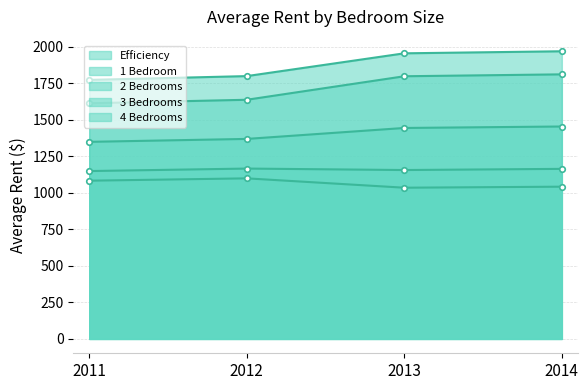

True or false: Efficiency has more than 2 points higher than both neighbors.

False